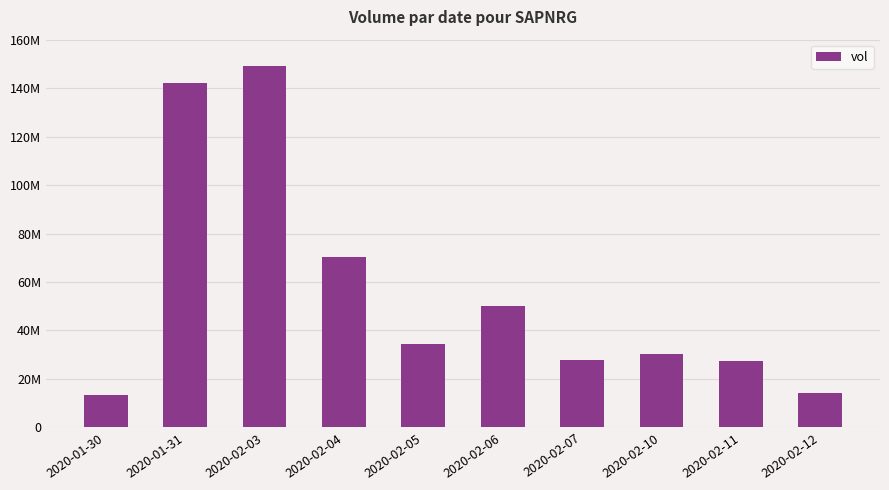

Is it true that the value at 2020-02-03 is 149029000?

True